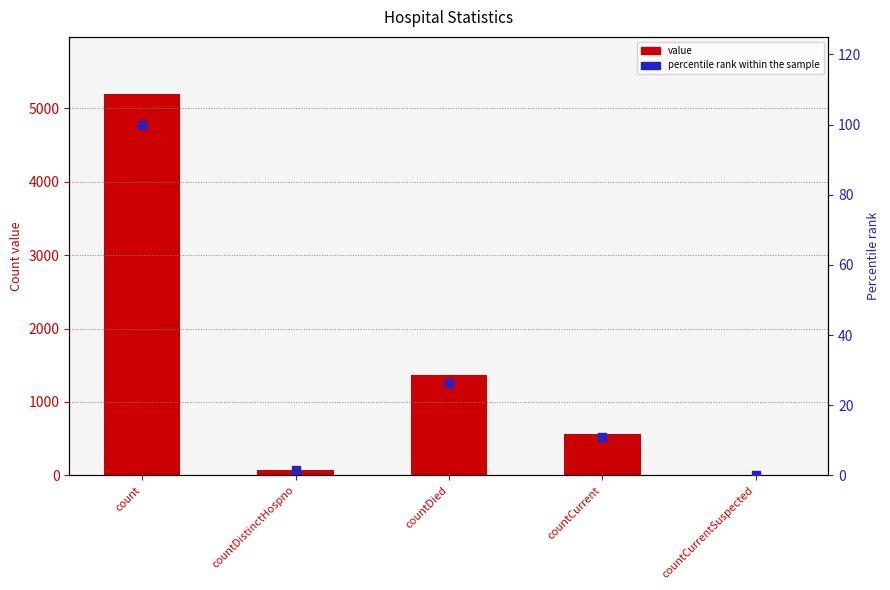

Is the value of value at count greater than the value of percentile rank within the sample at countDistinctHospno?

Yes